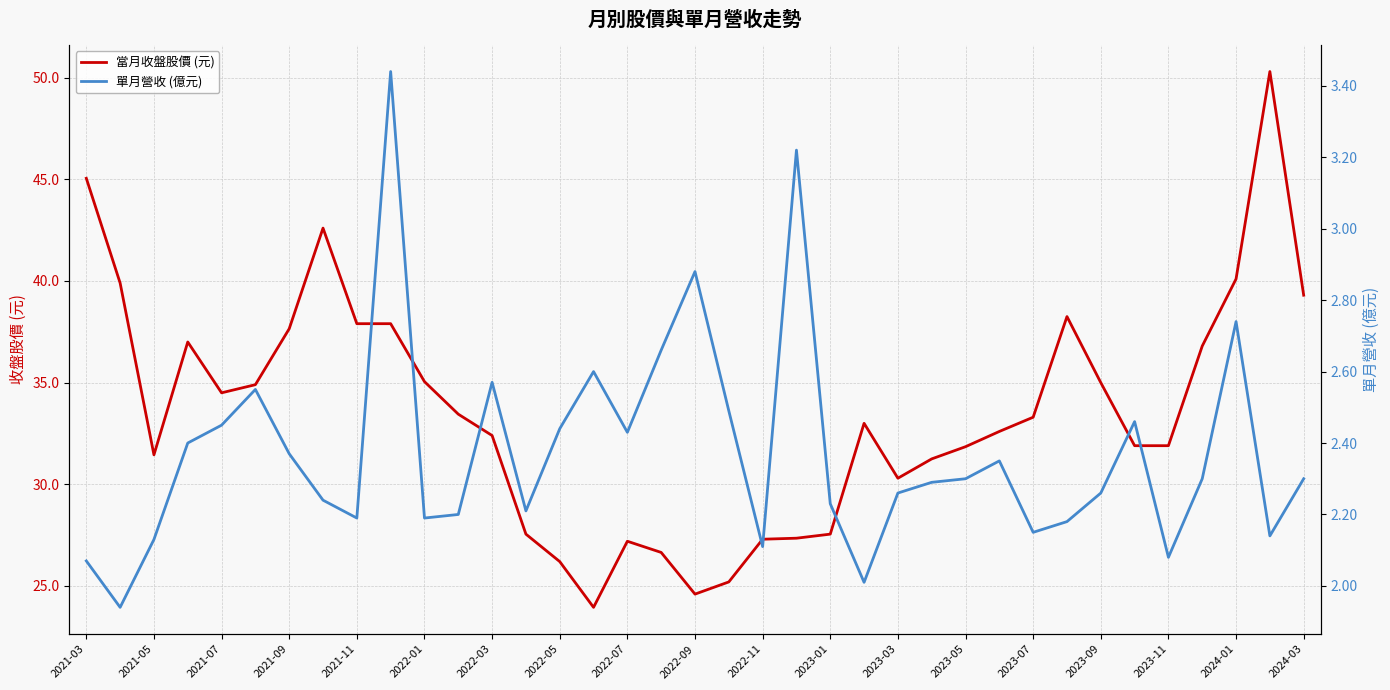

How many interior local peaks does the 單月營收 (億元) series have?

9